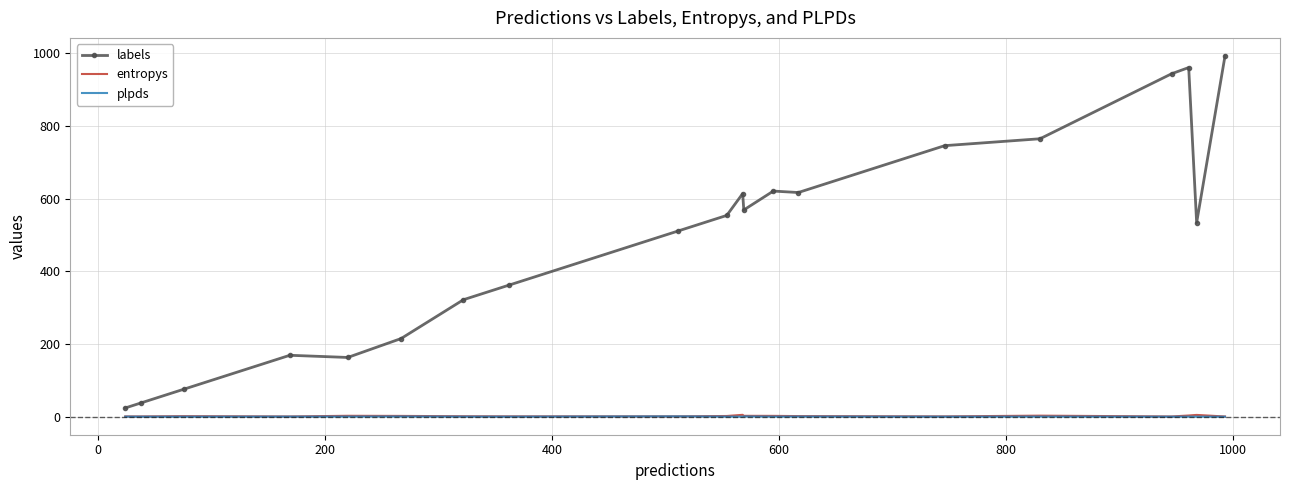

True or false: labels and entropys intersect in this chart.

False